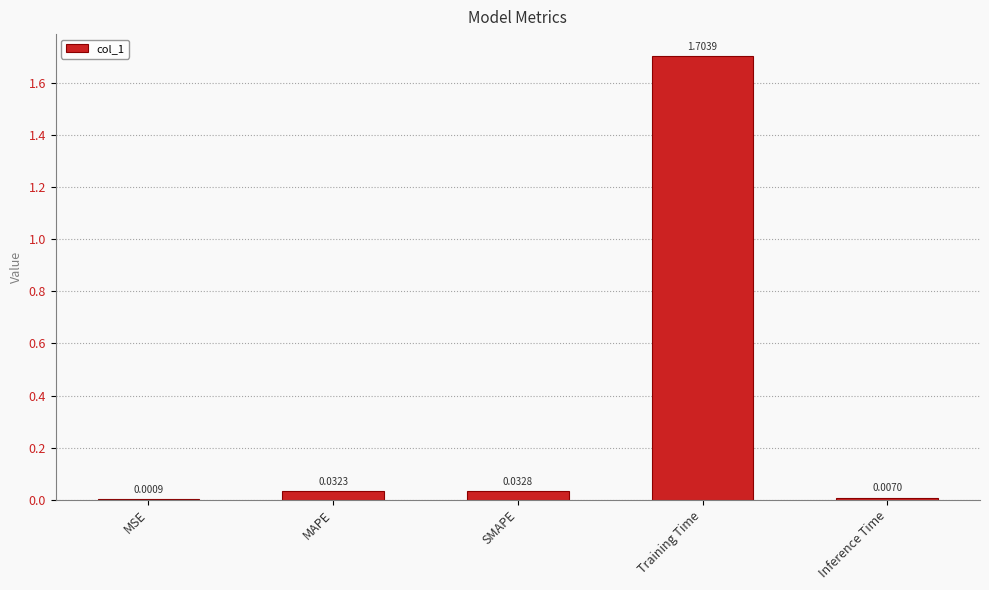

At which category does the chart reach its peak across all series?

Training Time